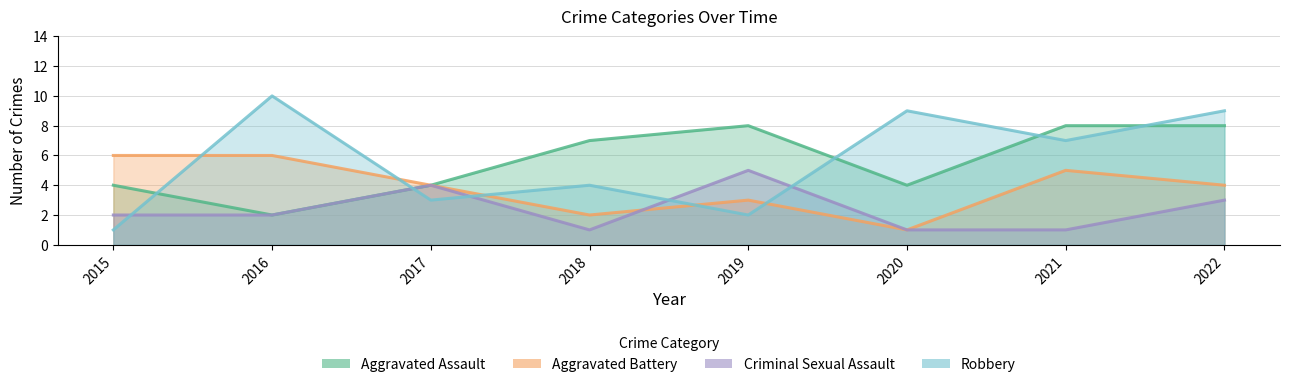

Which series changed the most between 2016 and 2018?

Robbery